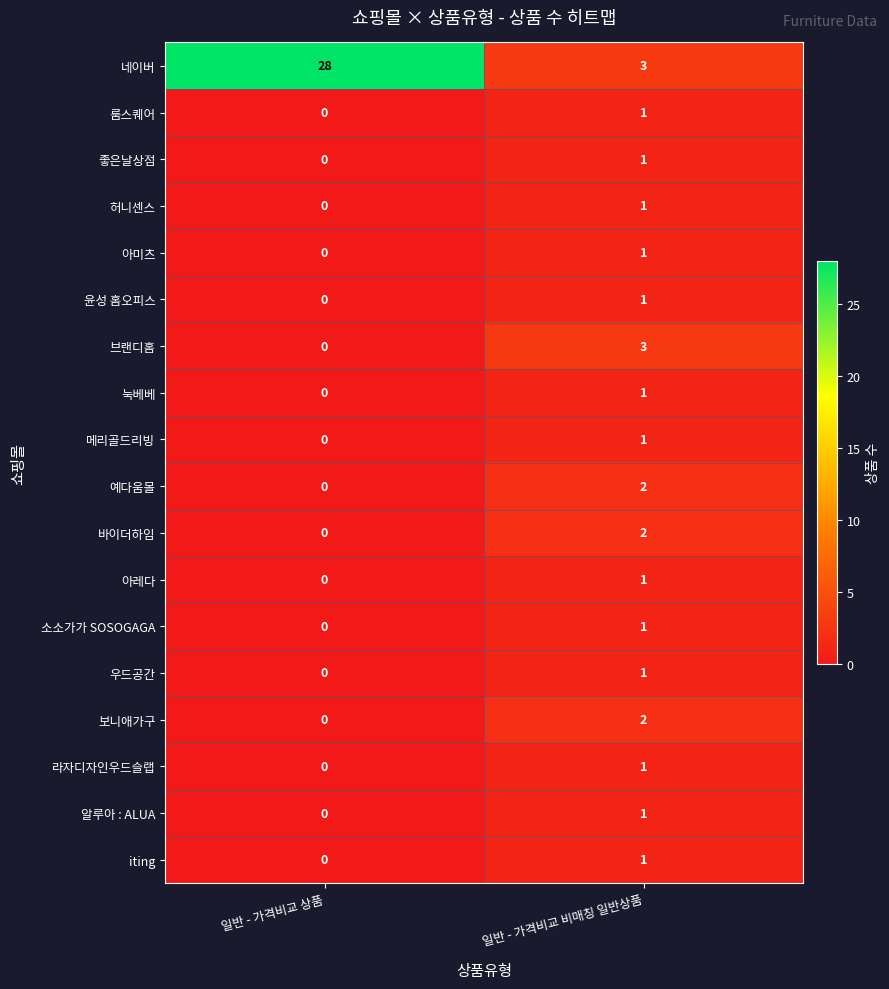

What is the spread (max minus min) of values at 일반 - 가격비교 상품?

28